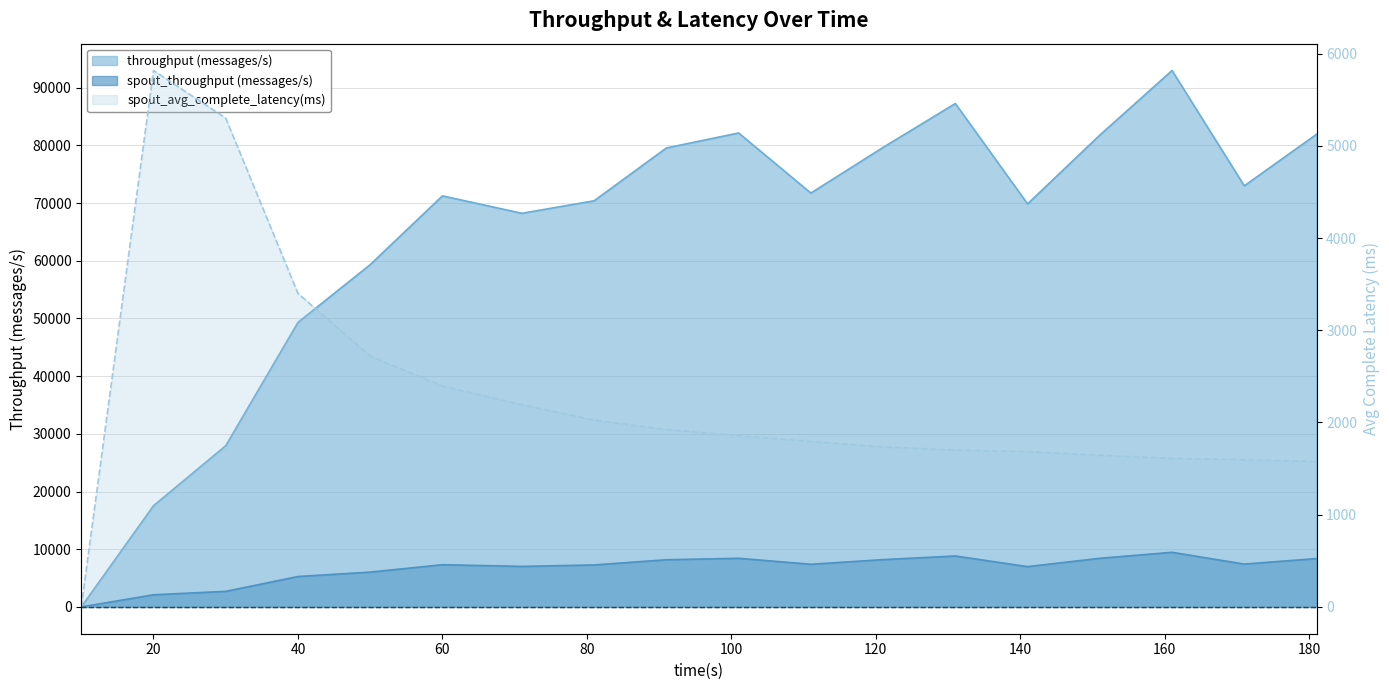

Which label corresponds to the largest value in the chart?

161